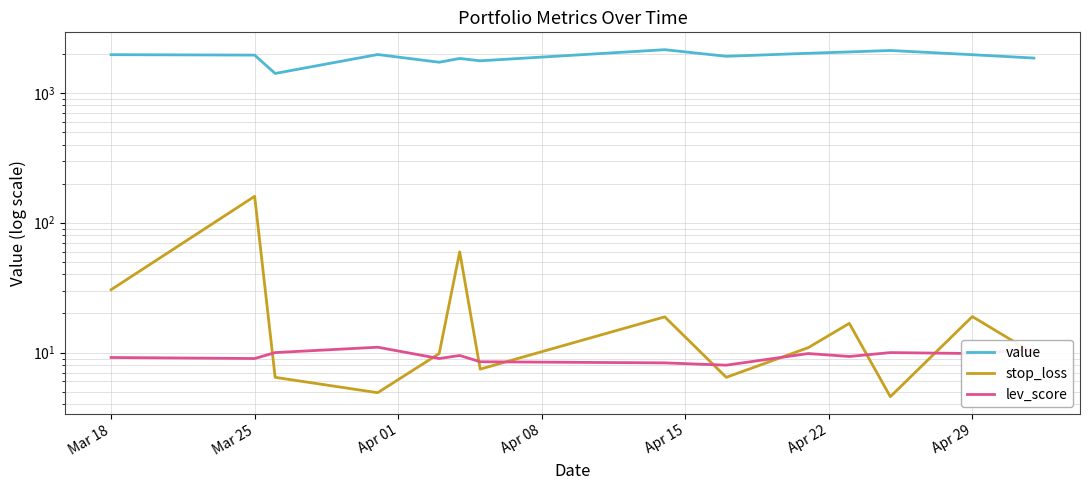

What is the minimum value for stop_loss?

4.6